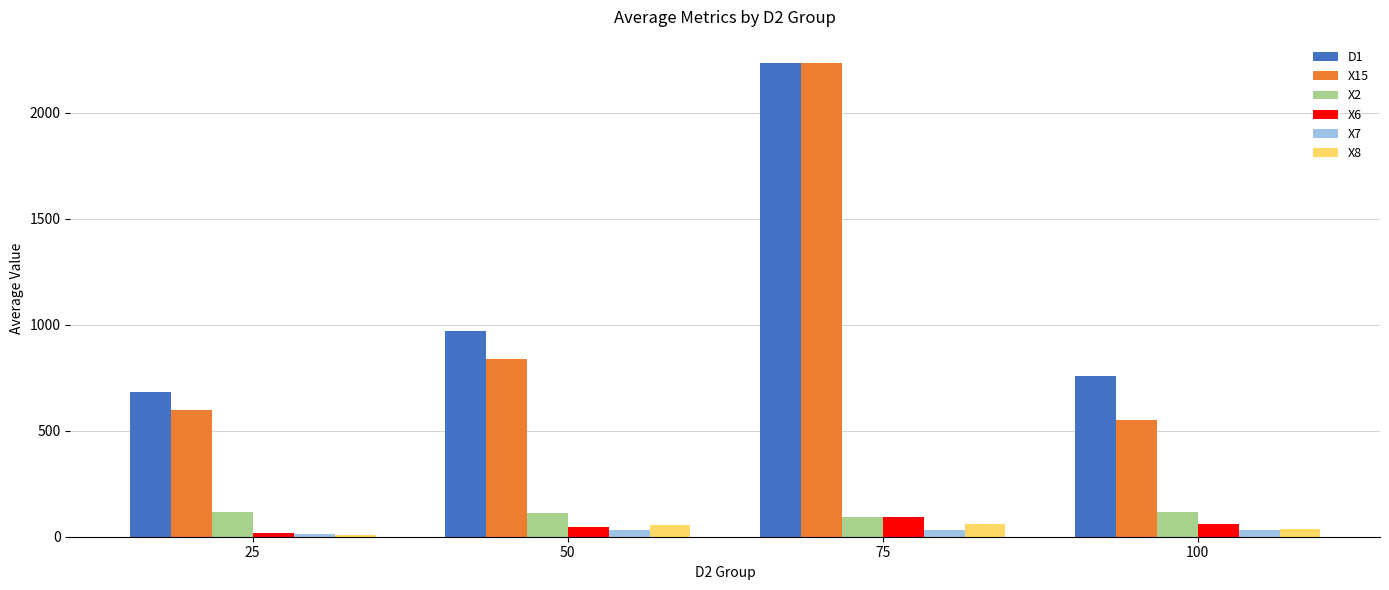

How many data points does each series have?

4